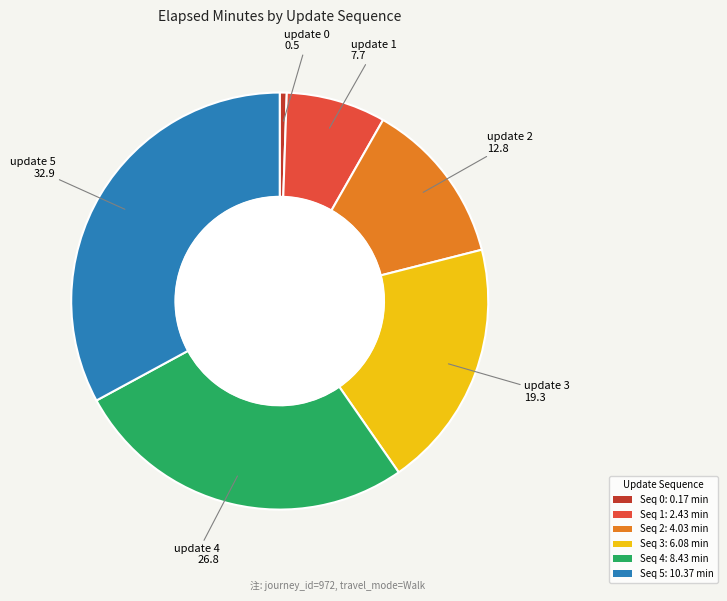

How many slices are in this pie chart?

6